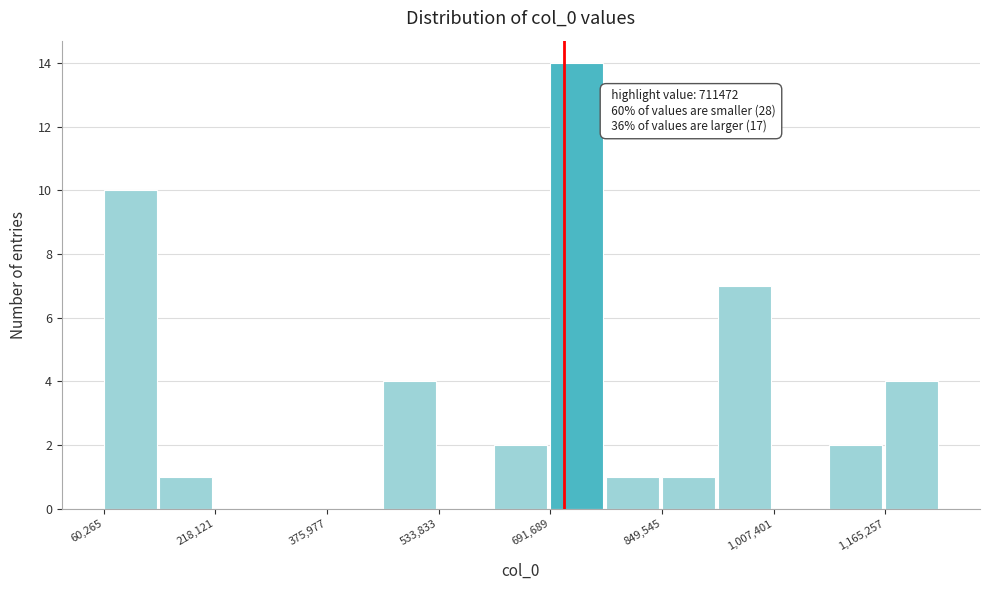

Read against the x-axis, roughly where is the centre of the tallest bar?

720000